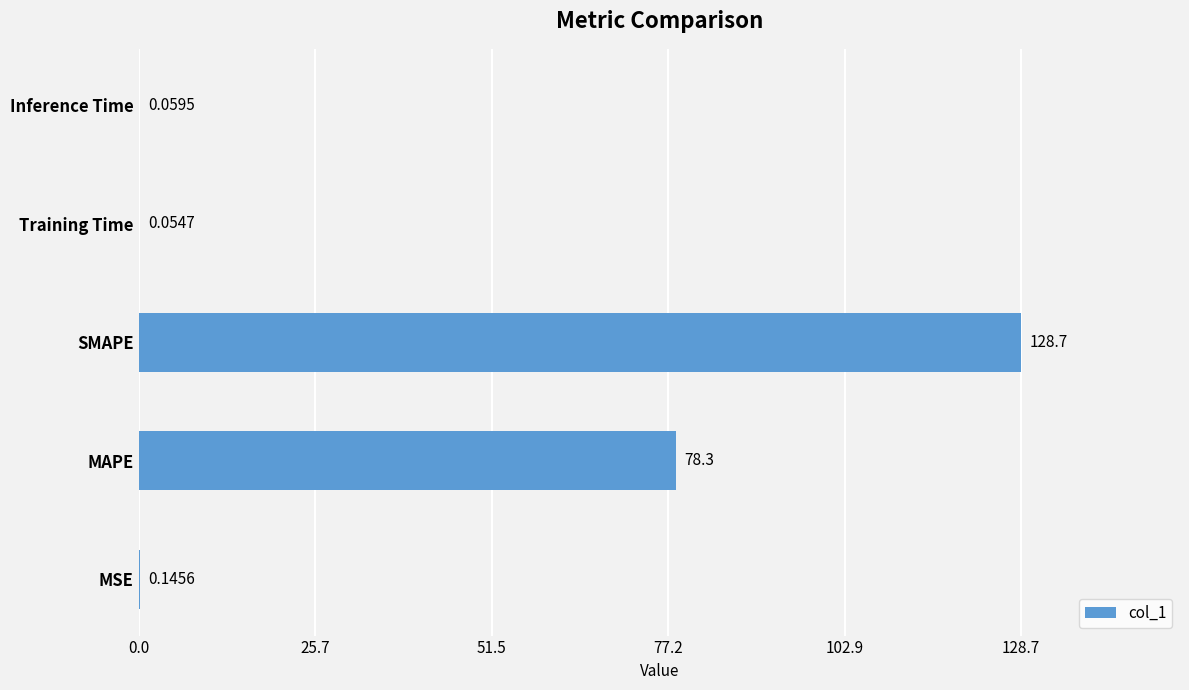

Which has a higher value, Training Time or SMAPE?

SMAPE